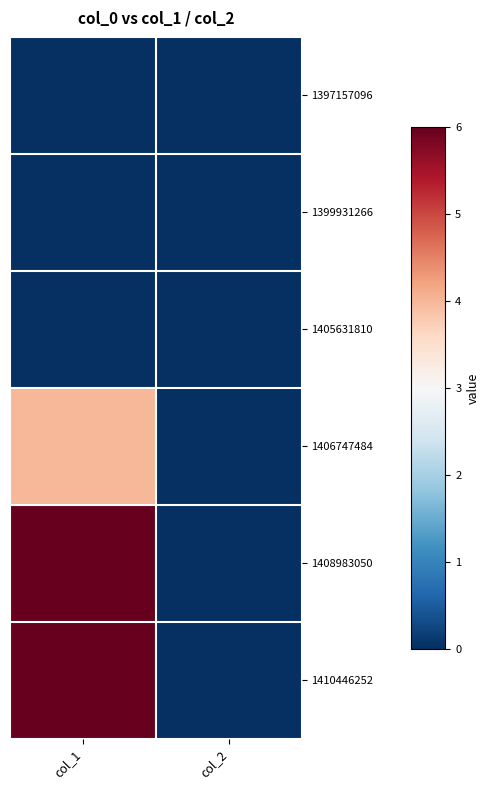

Which series changed the most between col_1 and col_2?

1408983050